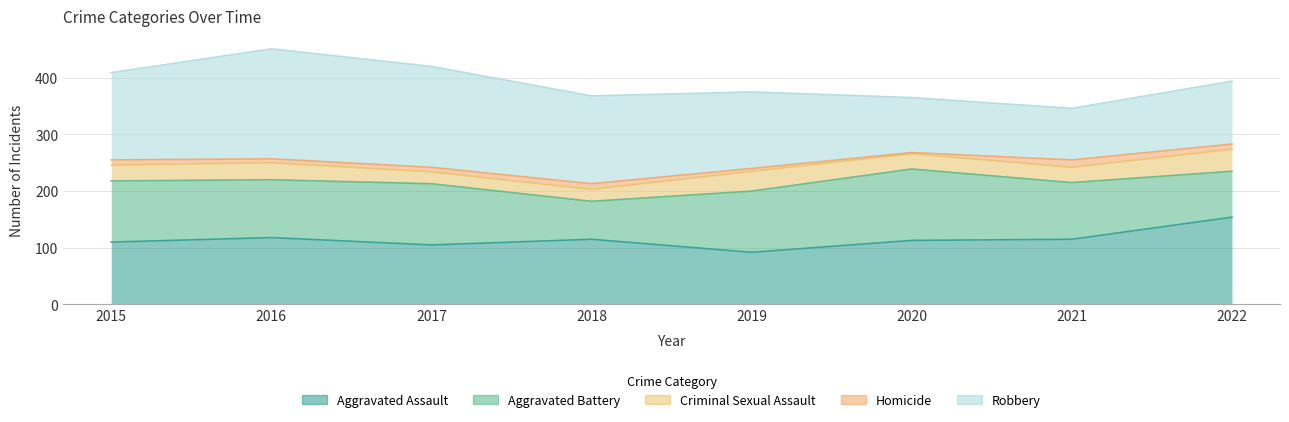

The value of Homicide at 2019 is 5. True or false?

True